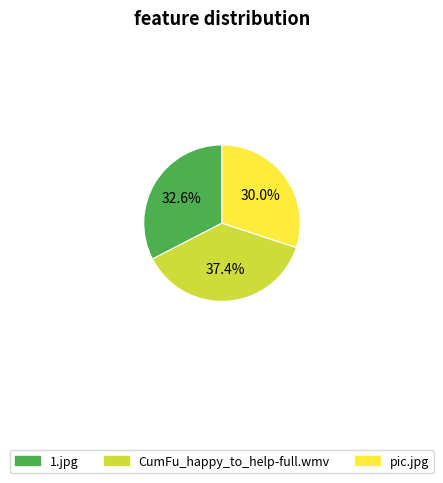

Rank the categories by value from lowest to highest.

pic.jpg, 1.jpg, CumFu_happy_to_help-full.wmv